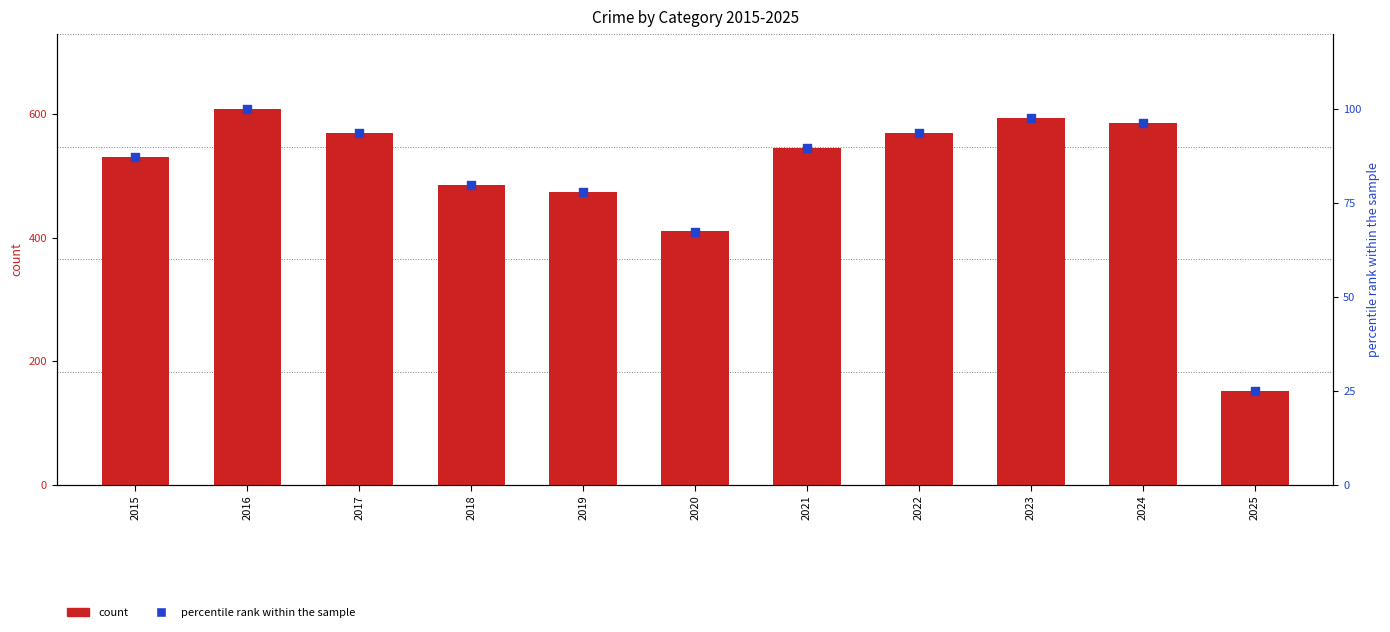

Which series has the widest spread of Y values?

Total